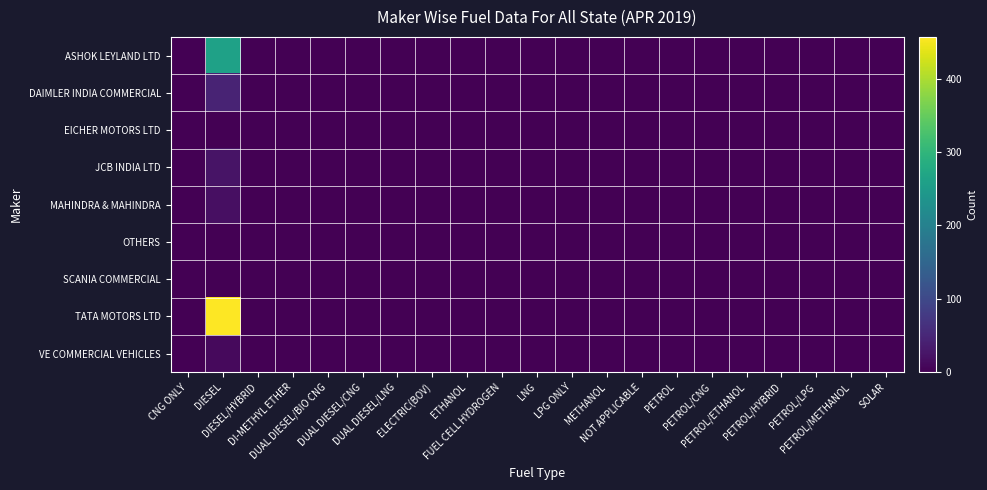

Reading left to right, list all the values displayed in this chart.

ASHOK LEYLAND LTD: CNG ONLY=0	DIESEL=261	DIESEL/HYBRID=0	DI-METHYL ETHER=0	DUAL DIESEL/BIO CNG=0	DUAL DIESEL/CNG=0	DUAL DIESEL/LNG=0	ELECTRIC(BOV)=0	ETHANOL=0	FUEL CELL HYDROGEN=0	LNG=0	LPG ONLY=0	METHANOL=0	NOT APPLICABLE=0	PETROL=0	PETROL/CNG=0	PETROL/ETHANOL=0	PETROL/HYBRID=0	PETROL/LPG=0	PETROL/METHANOL=0	SOLAR=0
DAIMLER INDIA COMMERCIAL: CNG ONLY=0	DIESEL=45	DIESEL/HYBRID=0	DI-METHYL ETHER=0	DUAL DIESEL/BIO CNG=0	DUAL DIESEL/CNG=0	DUAL DIESEL/LNG=0	ELECTRIC(BOV)=0	ETHANOL=0	FUEL CELL HYDROGEN=0	LNG=0	LPG ONLY=0	METHANOL=0	NOT APPLICABLE=0	PETROL=0	PETROL/CNG=0	PETROL/ETHANOL=0	PETROL/HYBRID=0	PETROL/LPG=0	PETROL/METHANOL=0	SOLAR=0
EICHER MOTORS LTD: CNG ONLY=0	DIESEL=1	DIESEL/HYBRID=0	DI-METHYL ETHER=0	DUAL DIESEL/BIO CNG=0	DUAL DIESEL/CNG=0	DUAL DIESEL/LNG=0	ELECTRIC(BOV)=0	ETHANOL=0	FUEL CELL HYDROGEN=0	LNG=0	LPG ONLY=0	METHANOL=0	NOT APPLICABLE=0	PETROL=0	PETROL/CNG=0	PETROL/ETHANOL=0	PETROL/HYBRID=0	PETROL/LPG=0	PETROL/METHANOL=0	SOLAR=0
JCB INDIA LTD: CNG ONLY=0	DIESEL=24	DIESEL/HYBRID=0	DI-METHYL ETHER=0	DUAL DIESEL/BIO CNG=0	DUAL DIESEL/CNG=0	DUAL DIESEL/LNG=0	ELECTRIC(BOV)=0	ETHANOL=0	FUEL CELL HYDROGEN=0	LNG=0	LPG ONLY=0	METHANOL=0	NOT APPLICABLE=0	PETROL=0	PETROL/CNG=0	PETROL/ETHANOL=0	PETROL/HYBRID=0	PETROL/LPG=0	PETROL/METHANOL=0	SOLAR=0
MAHINDRA & MAHINDRA: CNG ONLY=0	DIESEL=18	DIESEL/HYBRID=0	DI-METHYL ETHER=0	DUAL DIESEL/BIO CNG=0	DUAL DIESEL/CNG=0	DUAL DIESEL/LNG=0	ELECTRIC(BOV)=0	ETHANOL=0	FUEL CELL HYDROGEN=0	LNG=0	LPG ONLY=0	METHANOL=0	NOT APPLICABLE=0	PETROL=0	PETROL/CNG=0	PETROL/ETHANOL=0	PETROL/HYBRID=0	PETROL/LPG=0	PETROL/METHANOL=0	SOLAR=0
OTHERS: CNG ONLY=0	DIESEL=1	DIESEL/HYBRID=0	DI-METHYL ETHER=0	DUAL DIESEL/BIO CNG=0	DUAL DIESEL/CNG=0	DUAL DIESEL/LNG=0	ELECTRIC(BOV)=0	ETHANOL=0	FUEL CELL HYDROGEN=0	LNG=0	LPG ONLY=0	METHANOL=0	NOT APPLICABLE=0	PETROL=1	PETROL/CNG=0	PETROL/ETHANOL=0	PETROL/HYBRID=0	PETROL/LPG=0	PETROL/METHANOL=0	SOLAR=0
SCANIA COMMERCIAL: CNG ONLY=0	DIESEL=1	DIESEL/HYBRID=0	DI-METHYL ETHER=0	DUAL DIESEL/BIO CNG=0	DUAL DIESEL/CNG=0	DUAL DIESEL/LNG=0	ELECTRIC(BOV)=0	ETHANOL=0	FUEL CELL HYDROGEN=0	LNG=0	LPG ONLY=0	METHANOL=0	NOT APPLICABLE=0	PETROL=0	PETROL/CNG=0	PETROL/ETHANOL=0	PETROL/HYBRID=0	PETROL/LPG=0	PETROL/METHANOL=0	SOLAR=0
TATA MOTORS LTD: CNG ONLY=0	DIESEL=457	DIESEL/HYBRID=0	DI-METHYL ETHER=0	DUAL DIESEL/BIO CNG=0	DUAL DIESEL/CNG=1	DUAL DIESEL/LNG=0	ELECTRIC(BOV)=0	ETHANOL=0	FUEL CELL HYDROGEN=0	LNG=0	LPG ONLY=0	METHANOL=0	NOT APPLICABLE=0	PETROL=1	PETROL/CNG=0	PETROL/ETHANOL=0	PETROL/HYBRID=0	PETROL/LPG=0	PETROL/METHANOL=0	SOLAR=0
VE COMMERCIAL VEHICLES: CNG ONLY=0	DIESEL=12	DIESEL/HYBRID=0	DI-METHYL ETHER=0	DUAL DIESEL/BIO CNG=0	DUAL DIESEL/CNG=0	DUAL DIESEL/LNG=0	ELECTRIC(BOV)=0	ETHANOL=0	FUEL CELL HYDROGEN=0	LNG=0	LPG ONLY=0	METHANOL=0	NOT APPLICABLE=0	PETROL=0	PETROL/CNG=0	PETROL/ETHANOL=0	PETROL/HYBRID=0	PETROL/LPG=0	PETROL/METHANOL=0	SOLAR=0